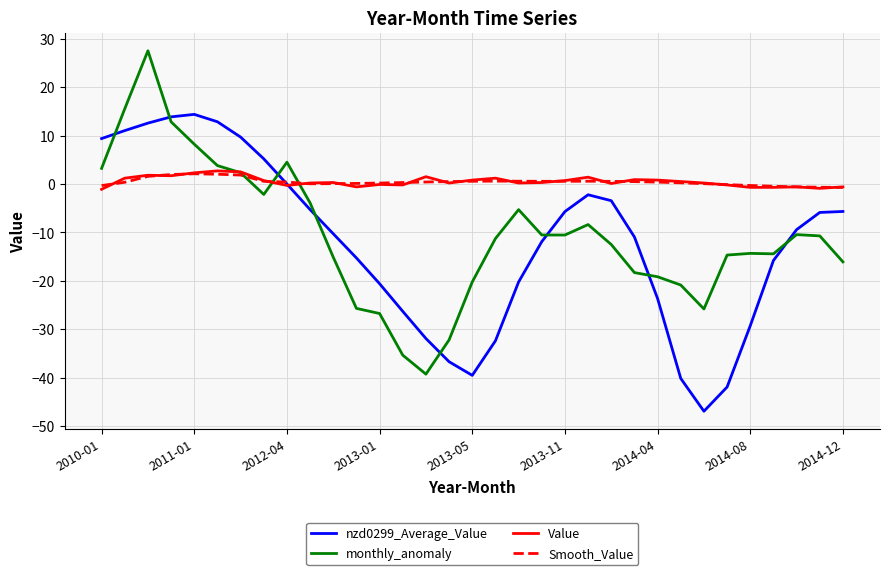

What is the greatest value displayed?

27.5